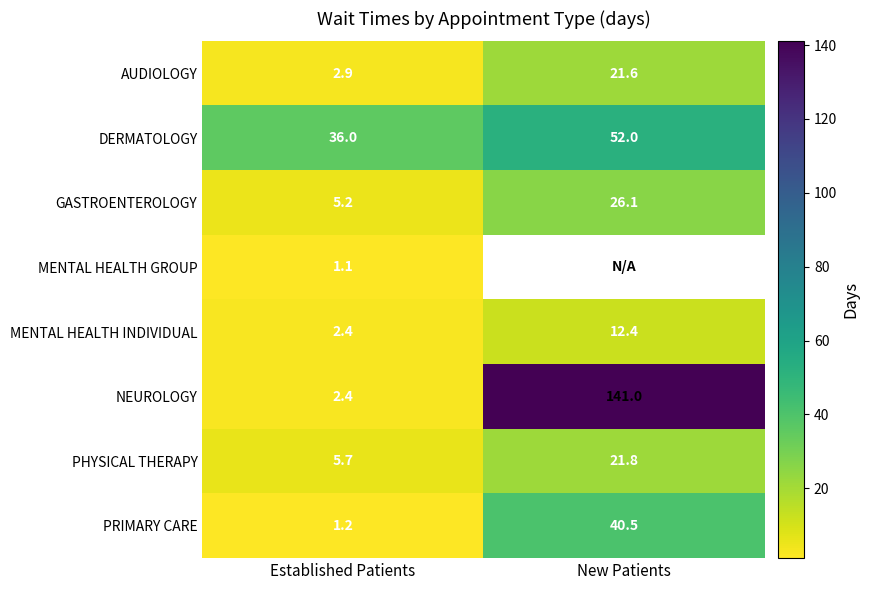

How many data points does each series have?

2